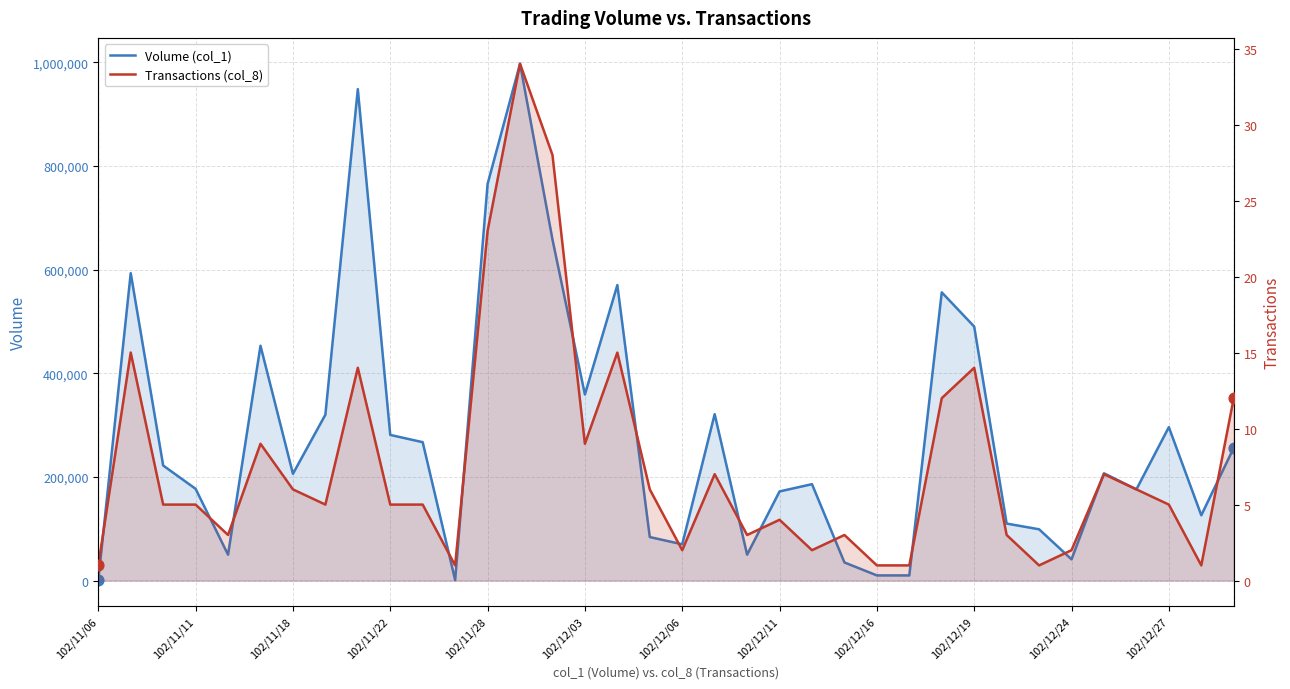

At how many categories does at least one series exceed 882508?

2